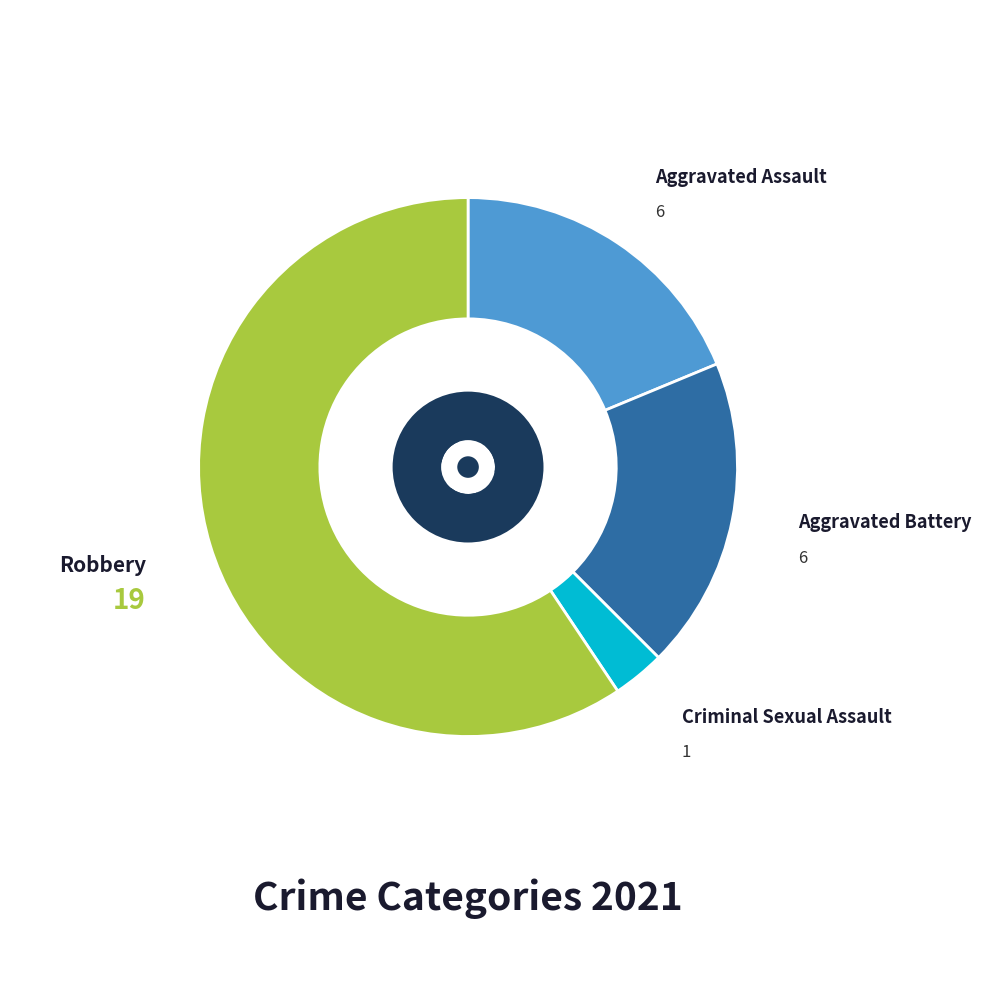

Count the number of slices in the pie.

4